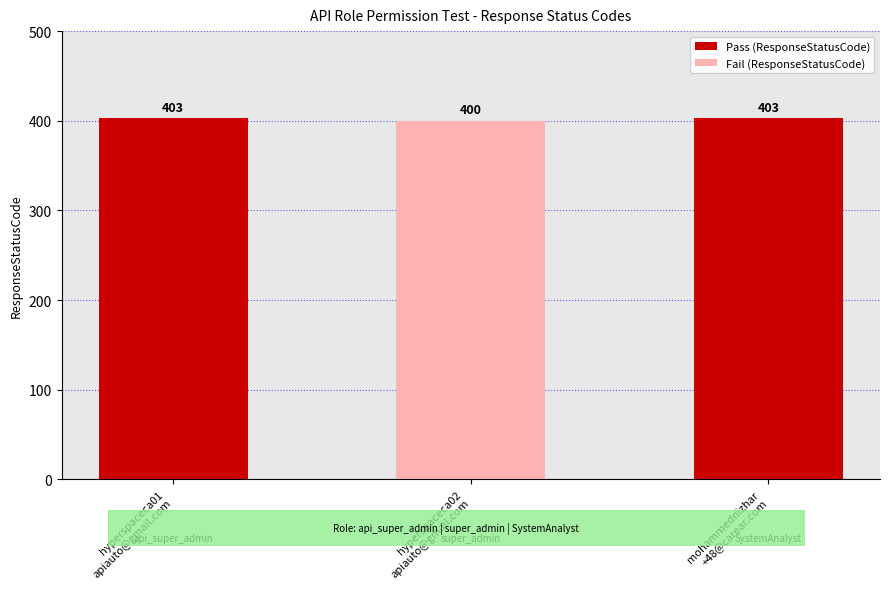

What is the change in value from hyperspaceca02.apiauto@gmail.com to mohammednizhar.p+48@carear.com?

+3